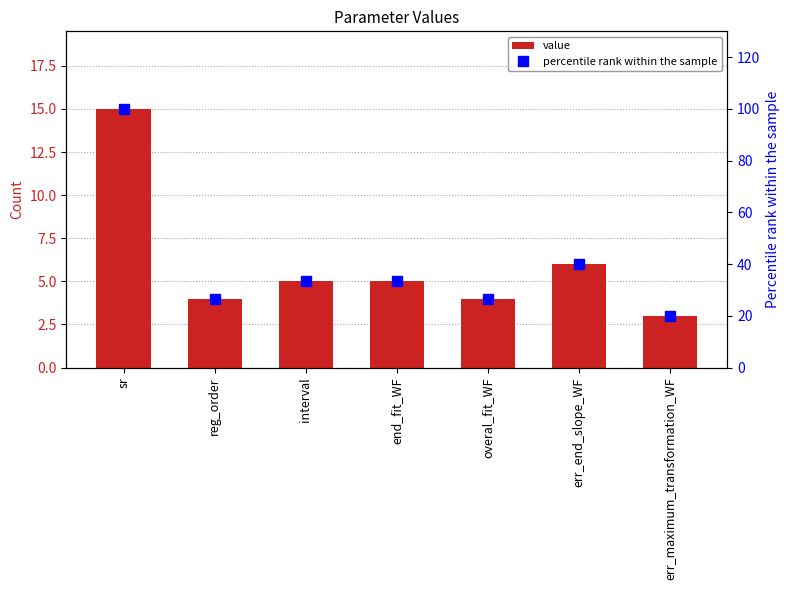

Which has a higher value, sr or reg_order?

sr